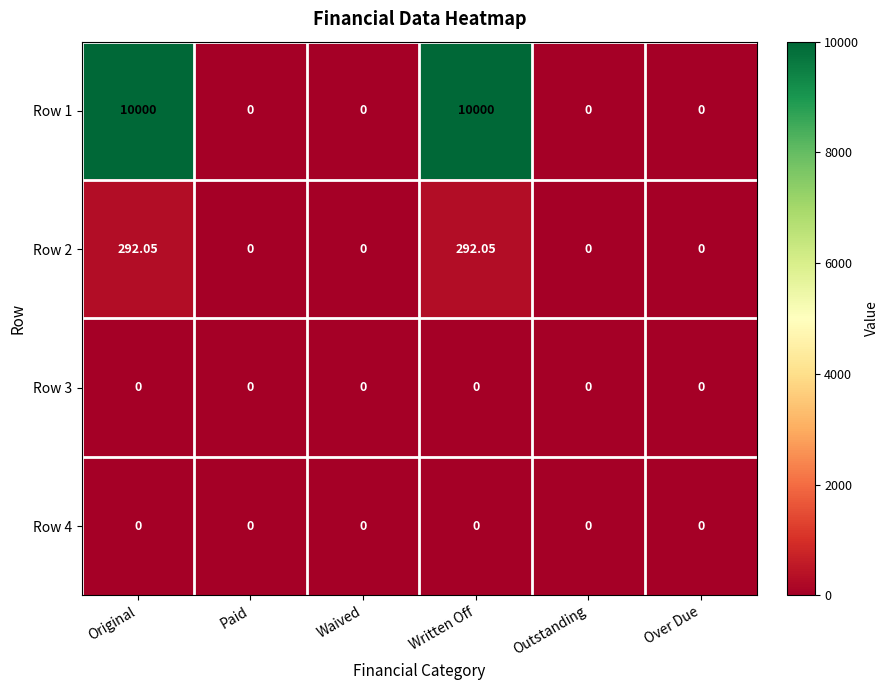

How many data points in Row 2 are above 0?

2